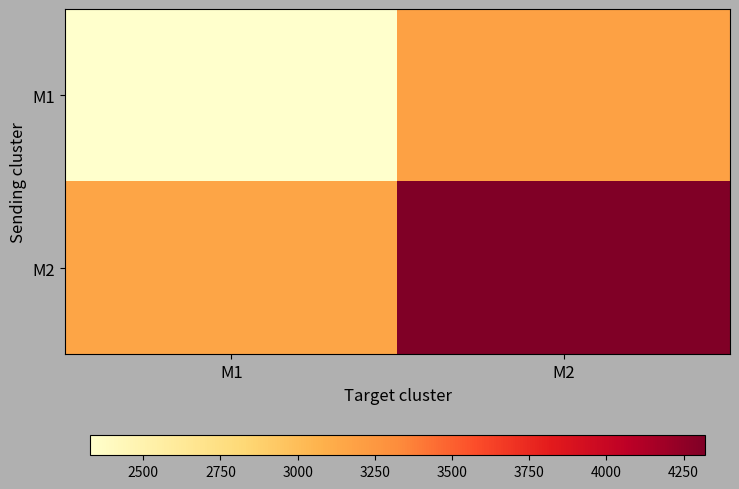

Reading right to left, transcribe all the data shown in this chart.

M1: M2=3187.7	M1=2326.3
M2: M2=4320.7	M1=3153.2